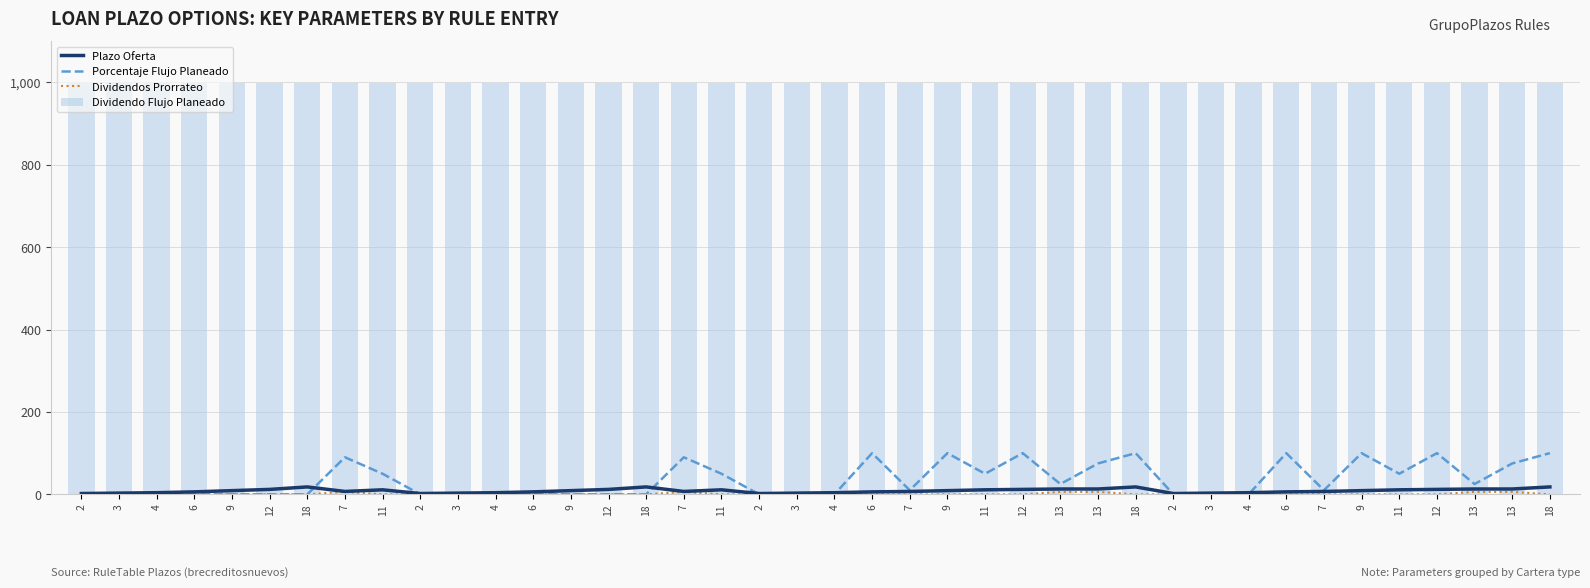

How many positive values does the Dividendos Prorrateo series have?

6